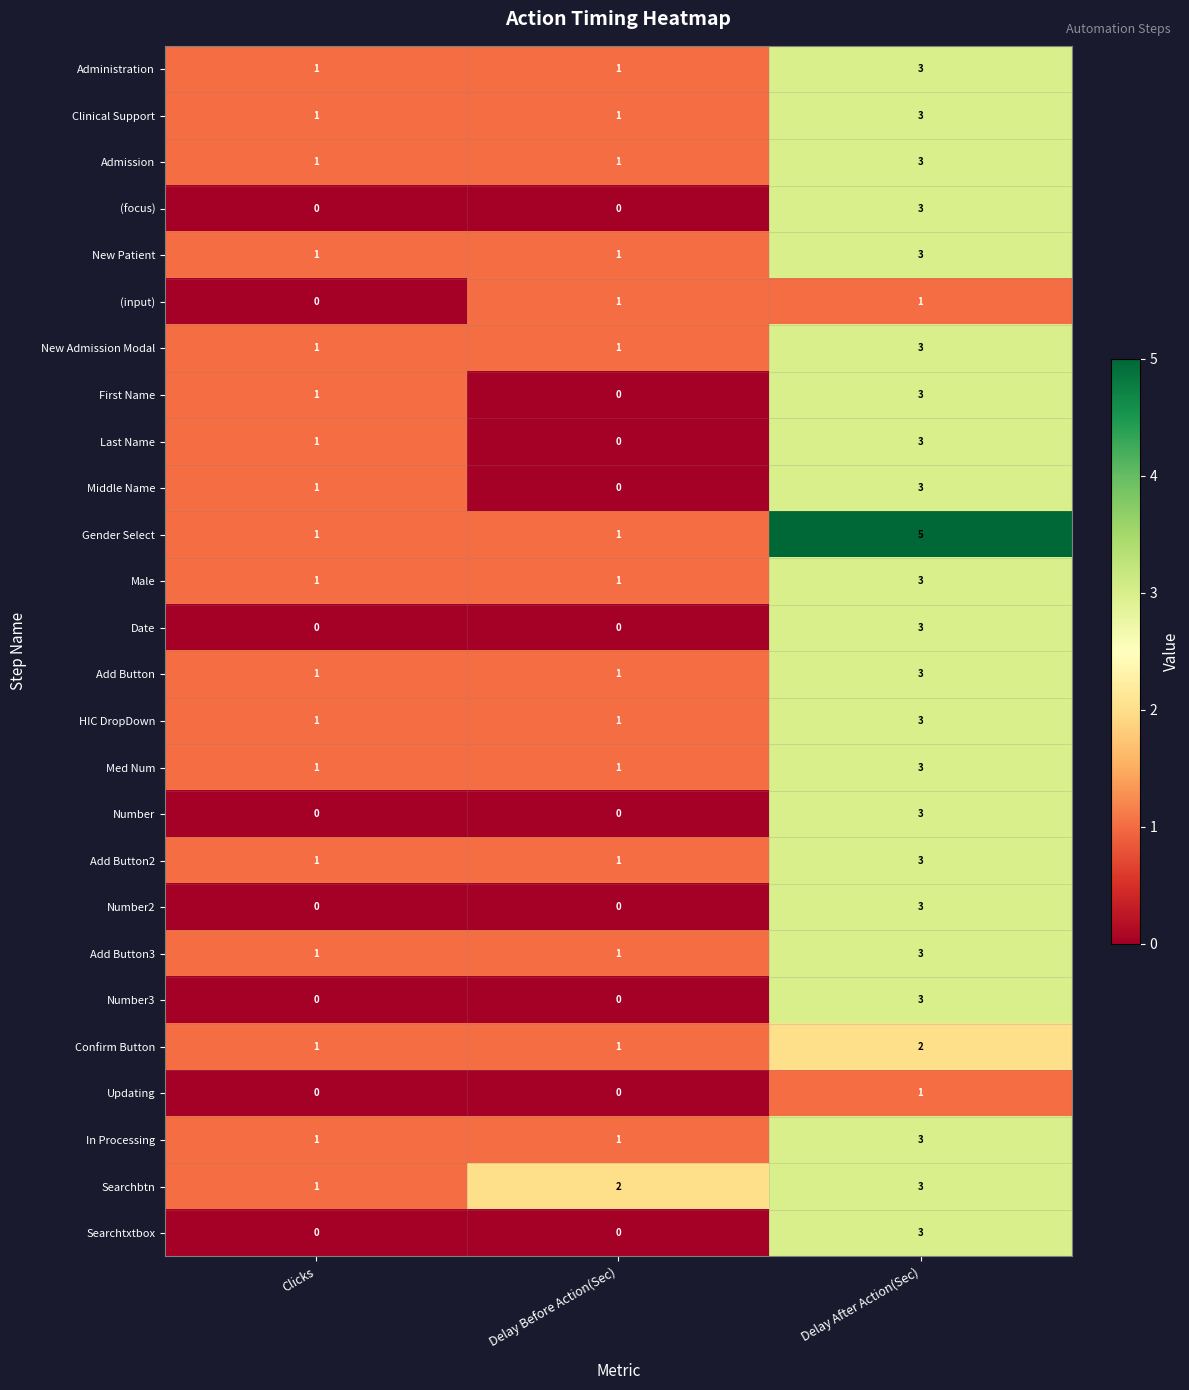

What is the sum of the Med Num values at Delay After Action(Sec) and Delay Before Action(Sec)?

4